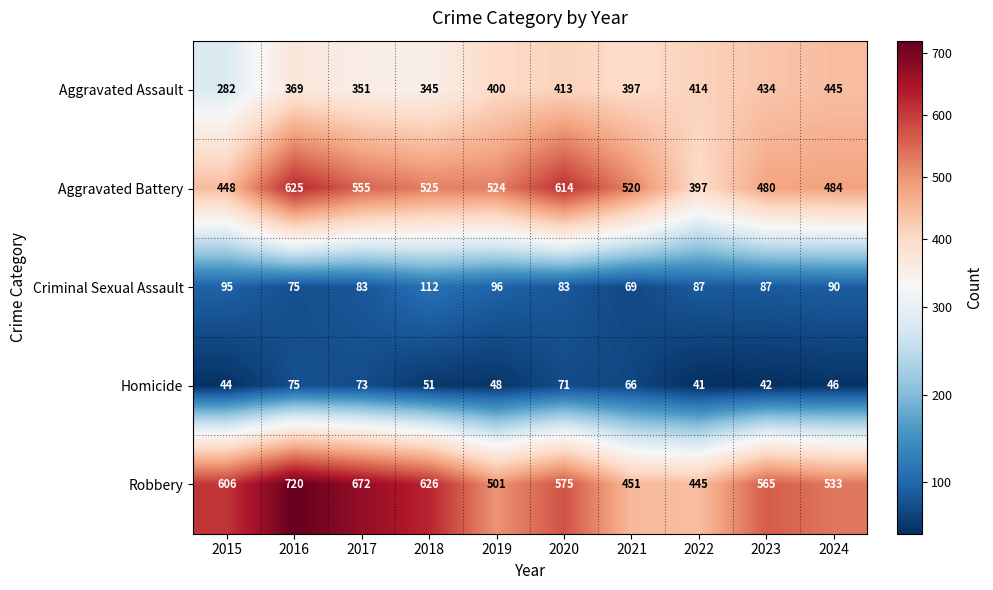

What is the total value across all series at 2018?

1659